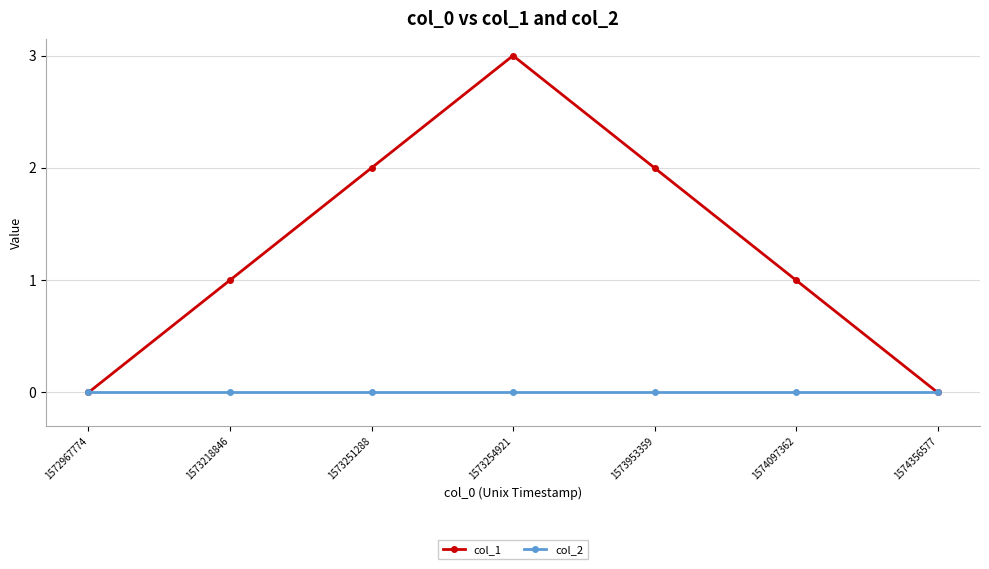

How many categories are shown in the chart?

7